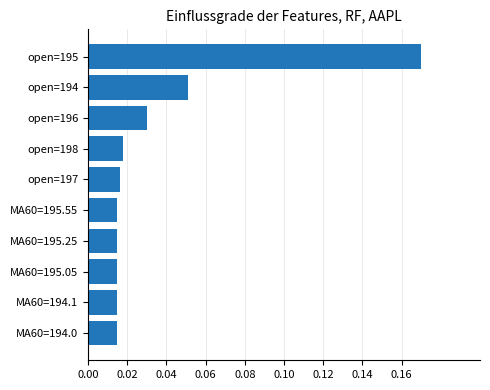

Which category has the highest value across all series?

open=195